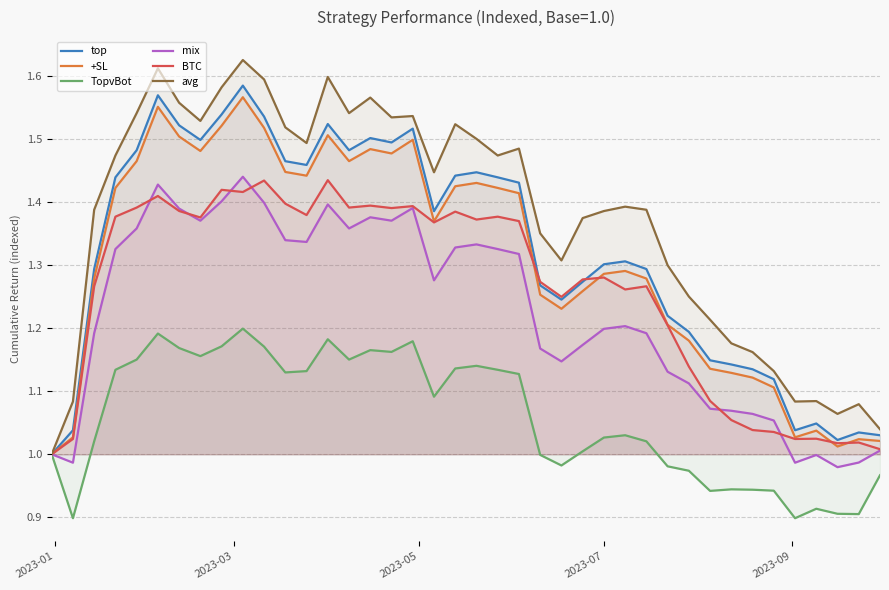

At how many categories does at least one series exceed 1?

39